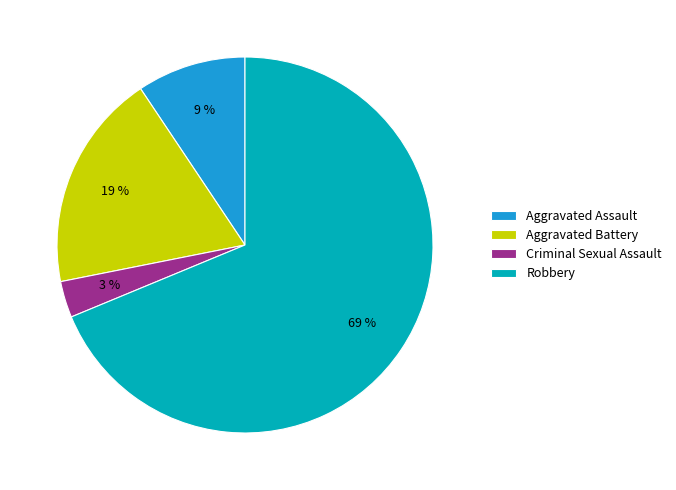

Is it true that Robbery is 69% of the pie?

True